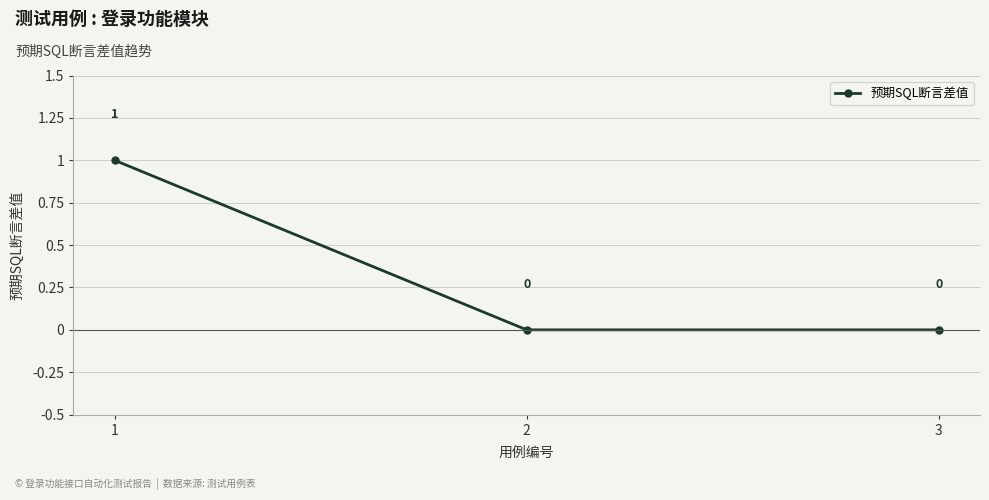

How many values are above zero?

1